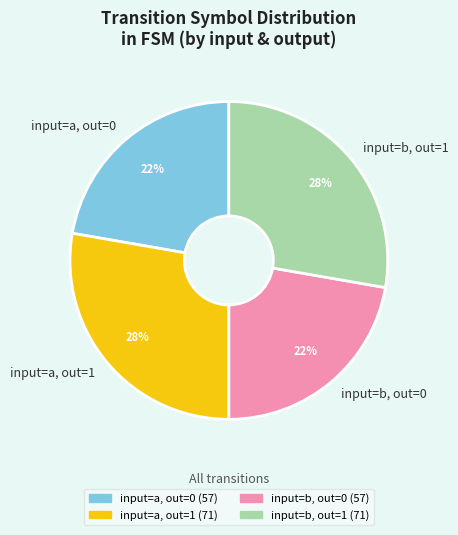

How many segments does this pie chart have?

4